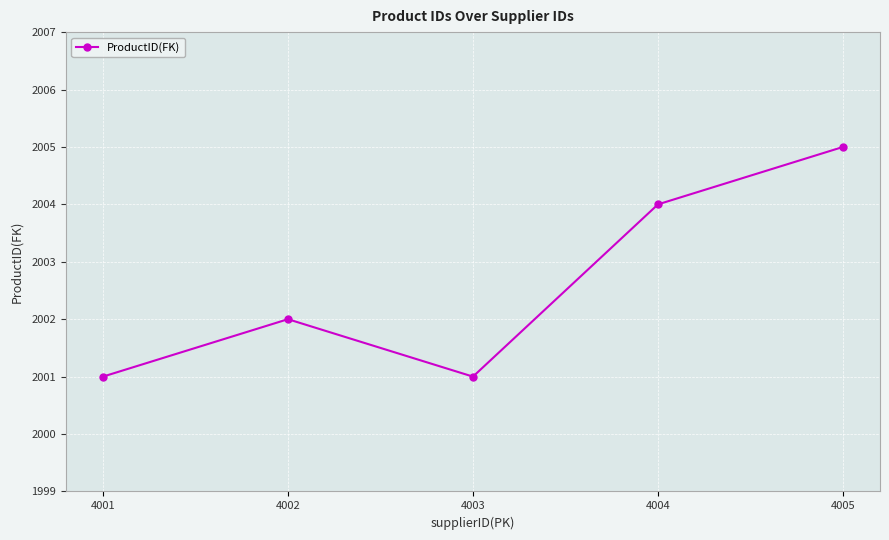

How many lines are shown in the chart?

1